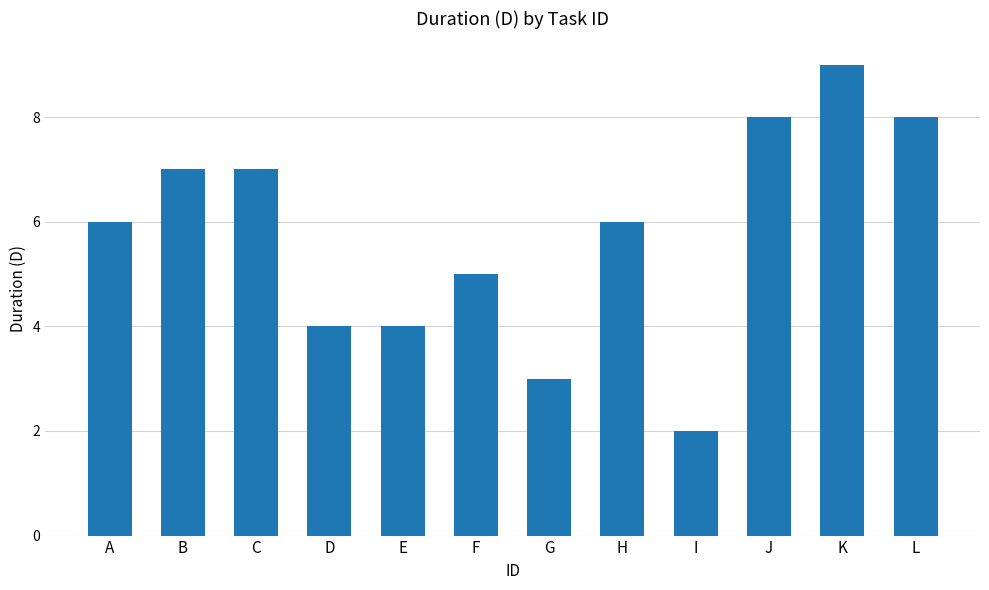

What is the smallest value displayed?

2